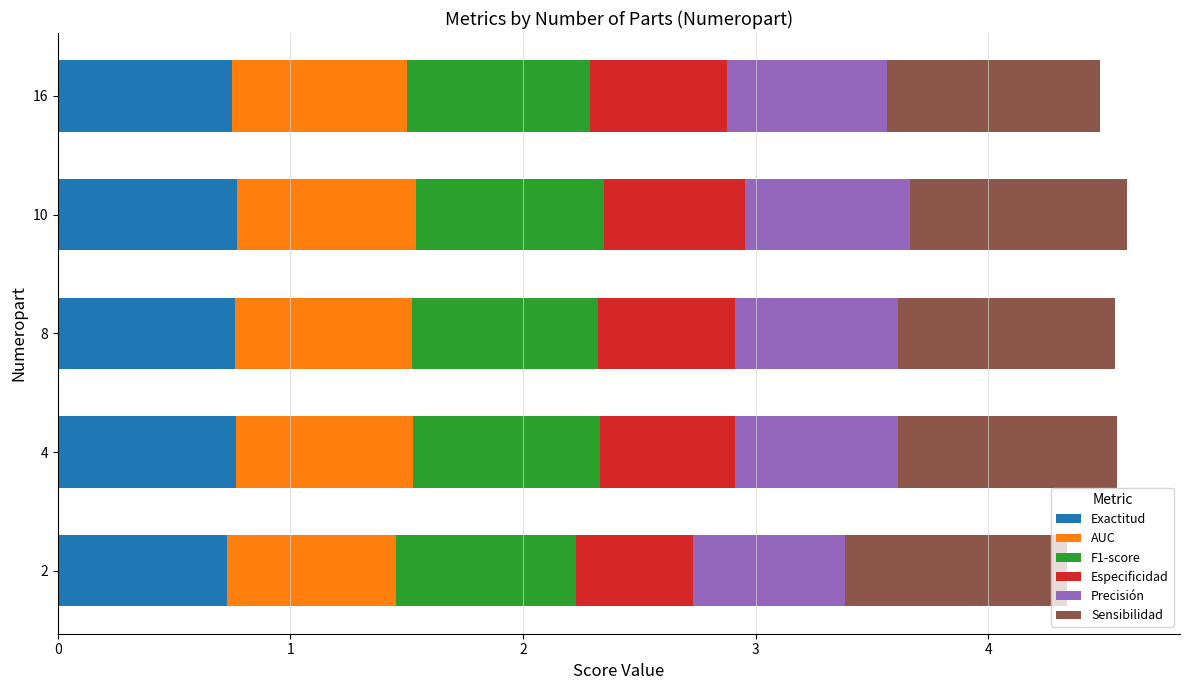

What is the lowest value of the Exactitud series?

0.7